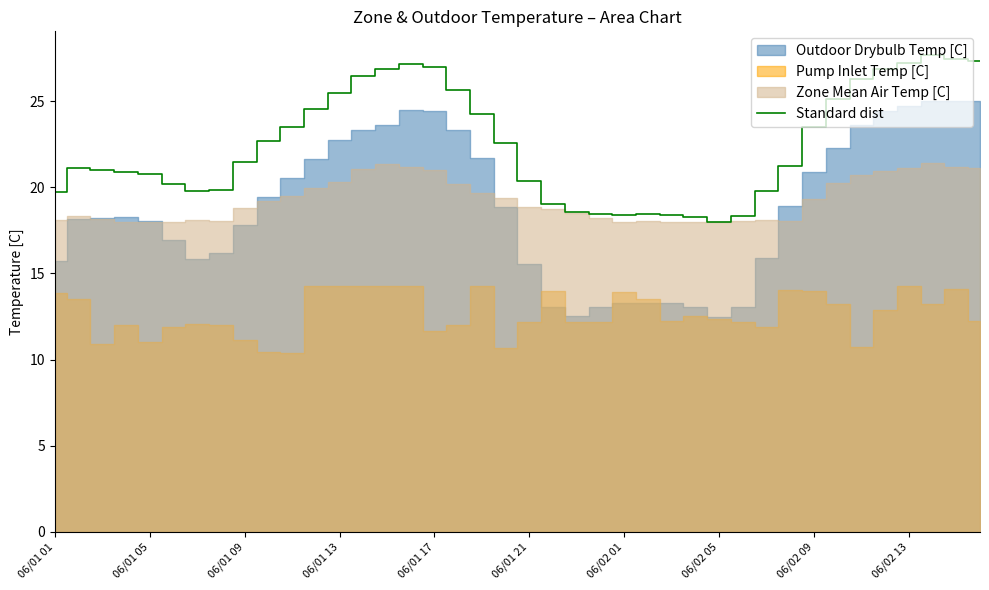

What is the highest value of the Standard dist series?

27.7